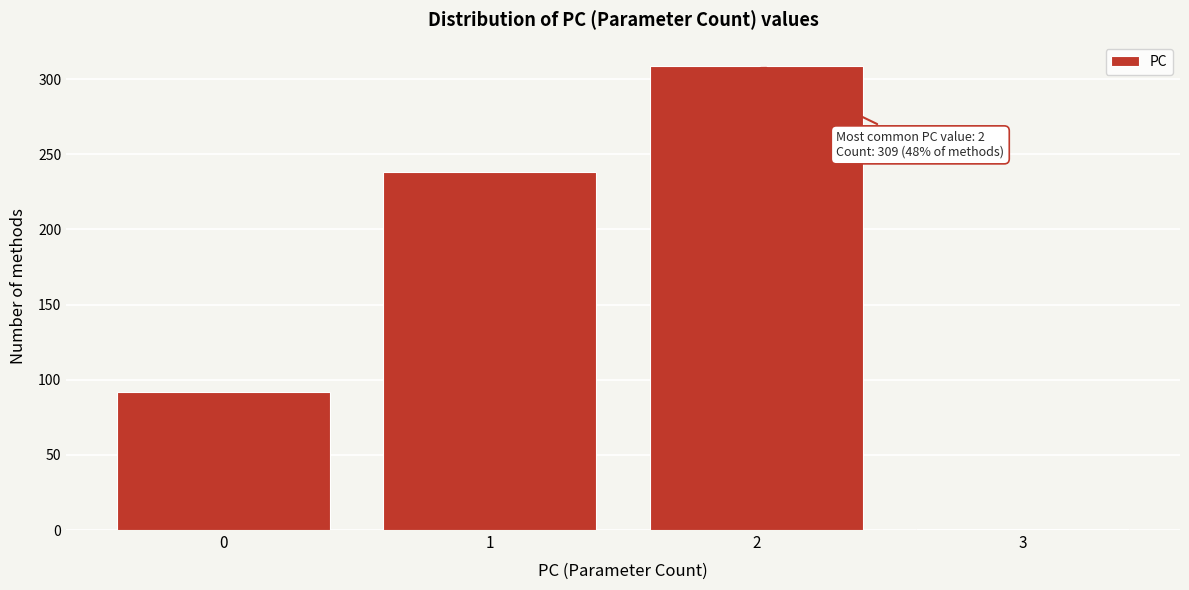

Reading left to right, what are all the values shown in this chart?

92	238	309	1